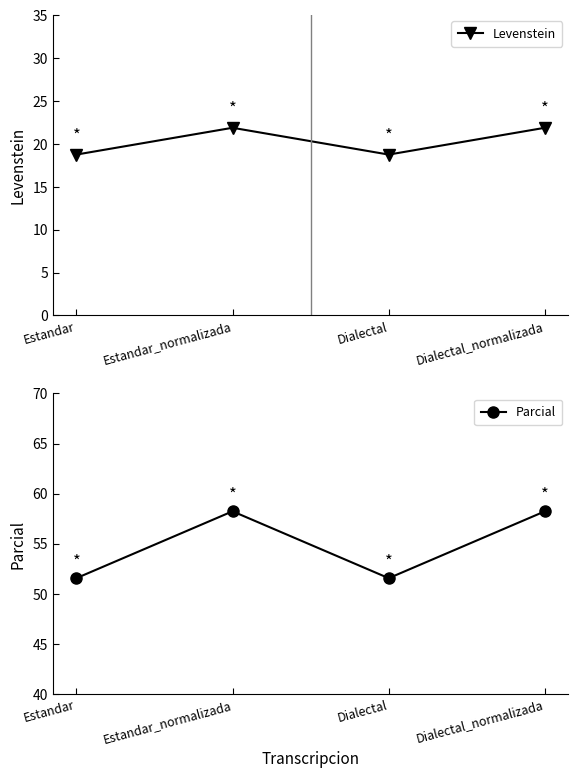

What are all the series names shown in the legend?

Levenstein, Parcial